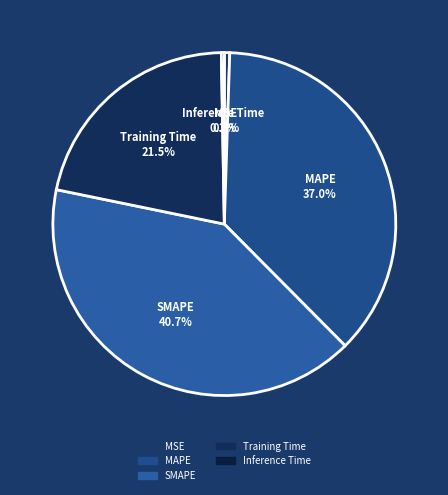

Which category has the biggest portion of the pie?

SMAPE